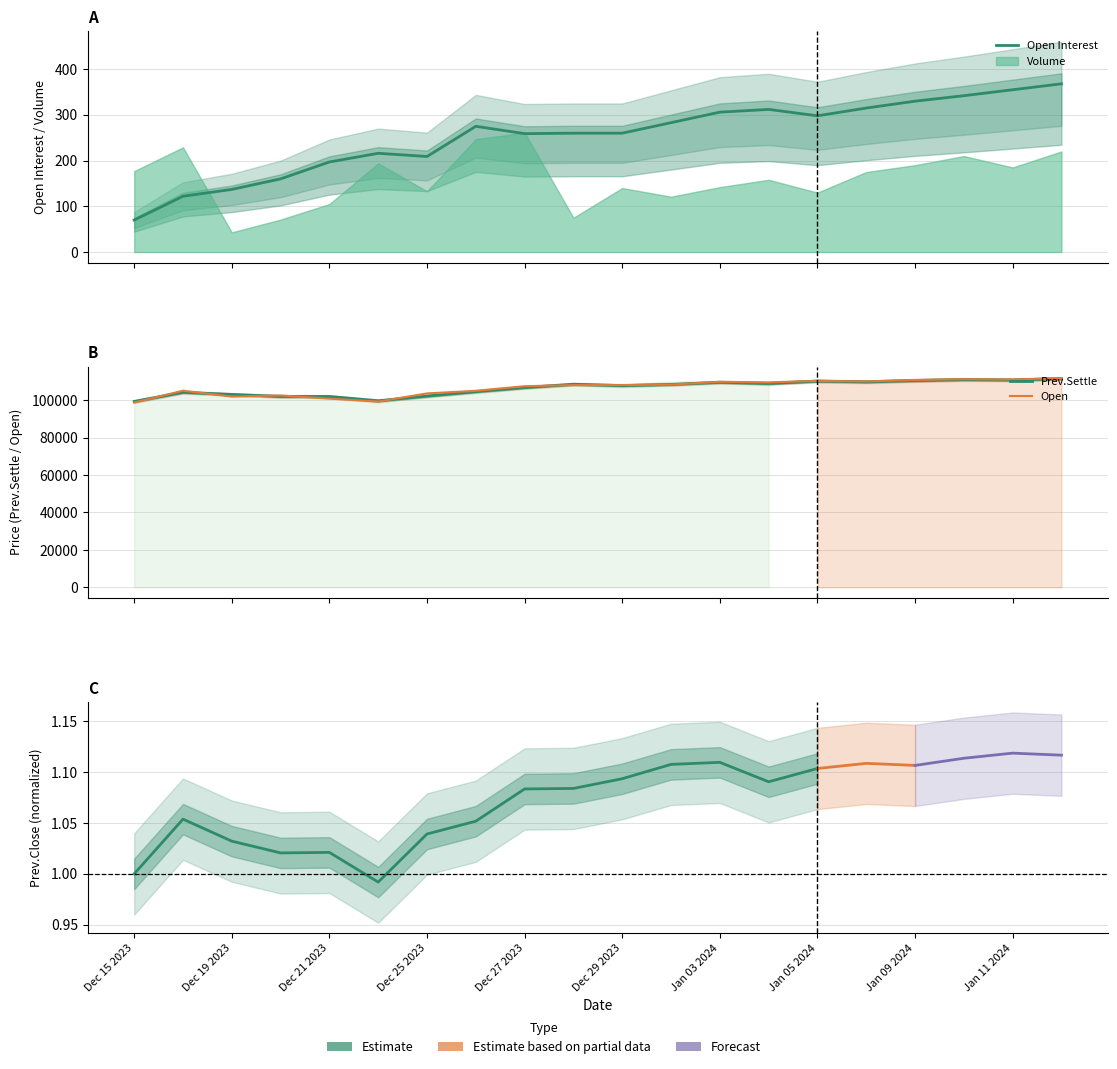

What position from the right is Jan 12 2024?

1